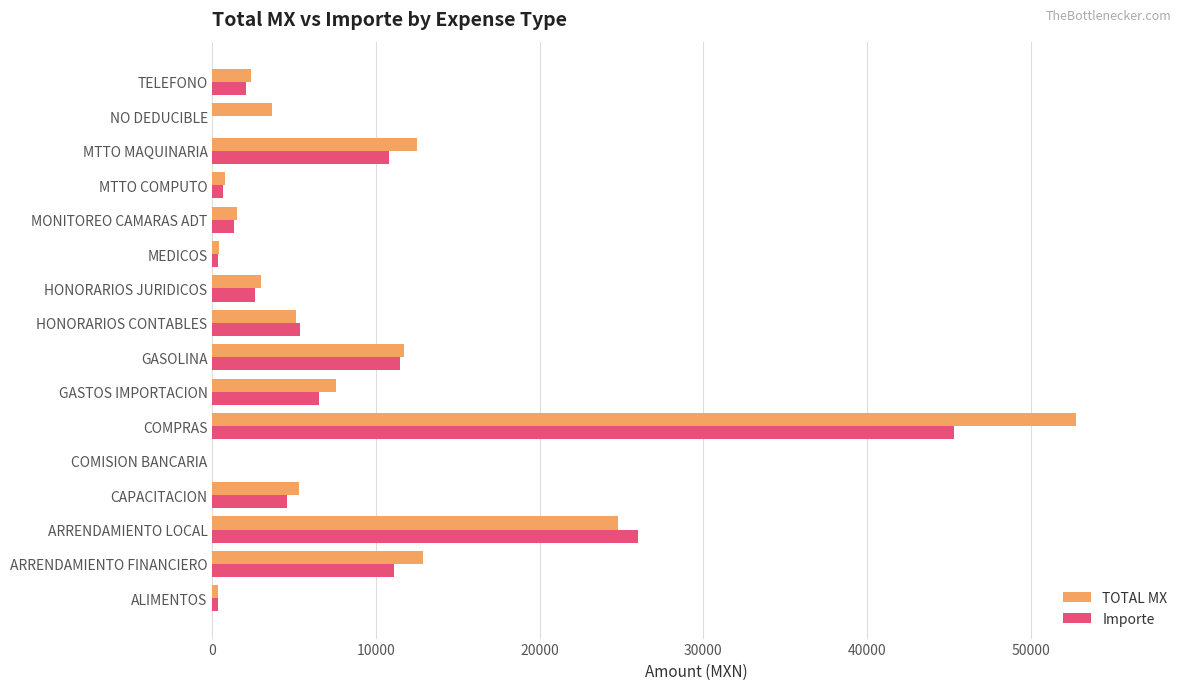

Where is Importe nearest to the value 22662?

ARRENDAMIENTO LOCAL